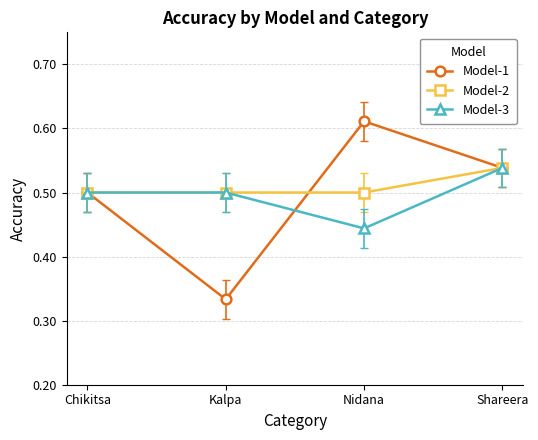

Count the Model-3 values in the range 0 to 1.

4